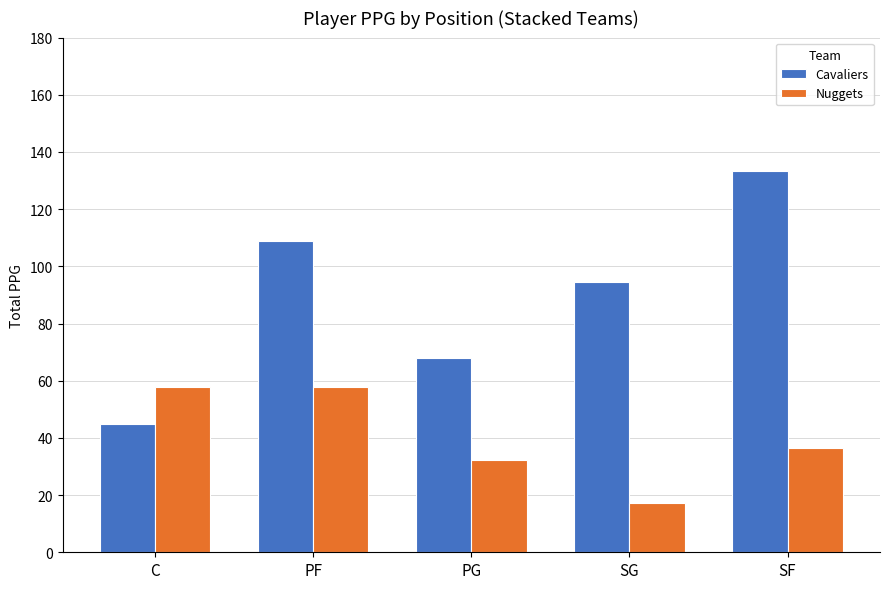

Is the value of Cavaliers at SG greater than the value of Nuggets at SF?

Yes